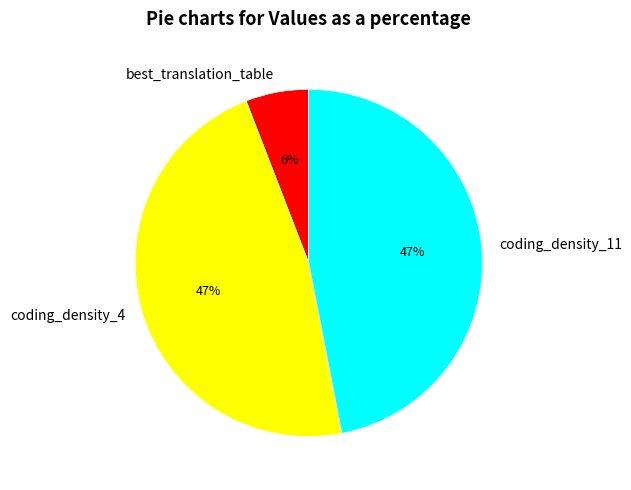

To the nearest percent, what is the average slice percentage?

33%